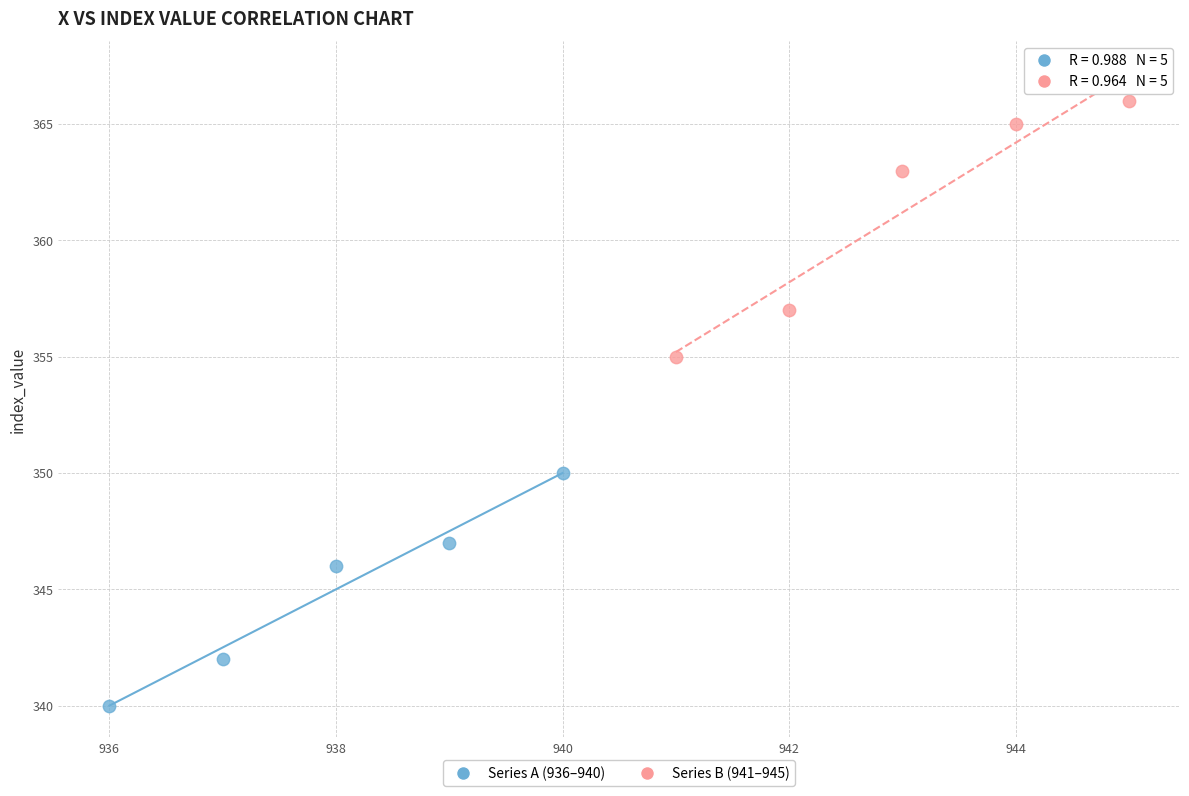

Which series reaches the minimum Y coordinate?

Series A (936–940)